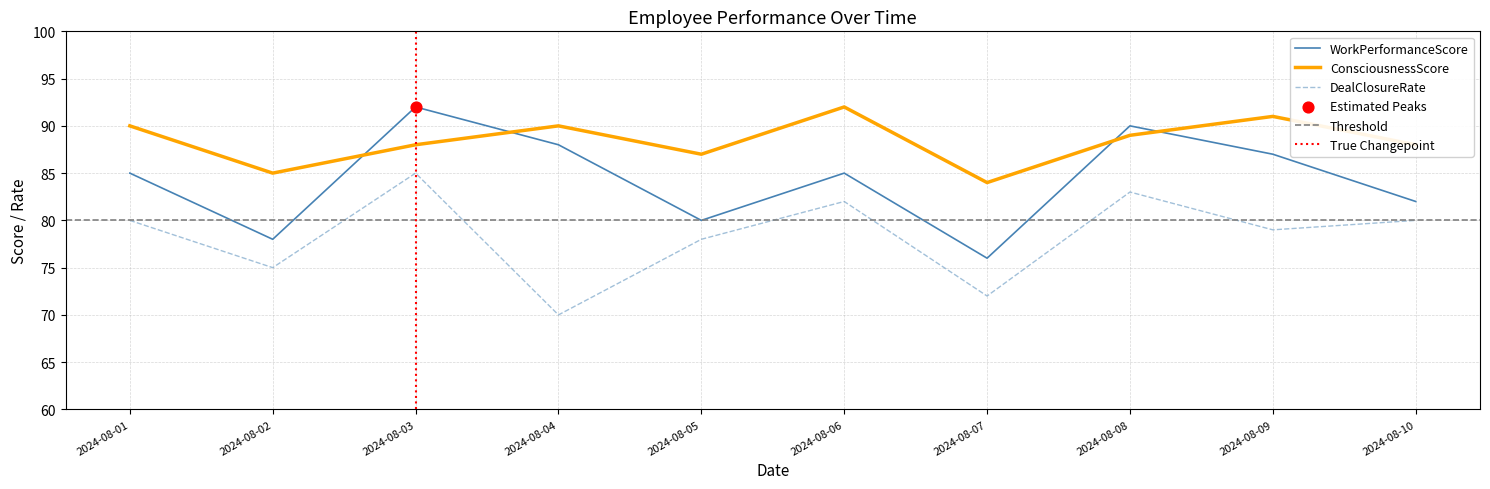

Which series reaches the maximum Y coordinate?

WorkPerformanceScore